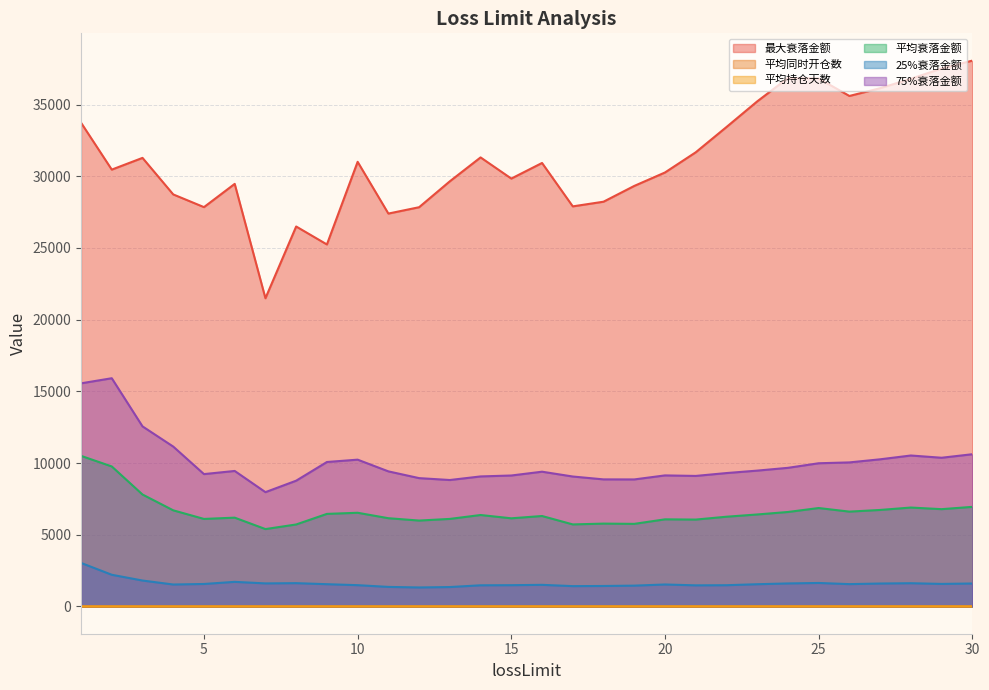

Which series has the largest range (max minus min)?

最大衰落金额